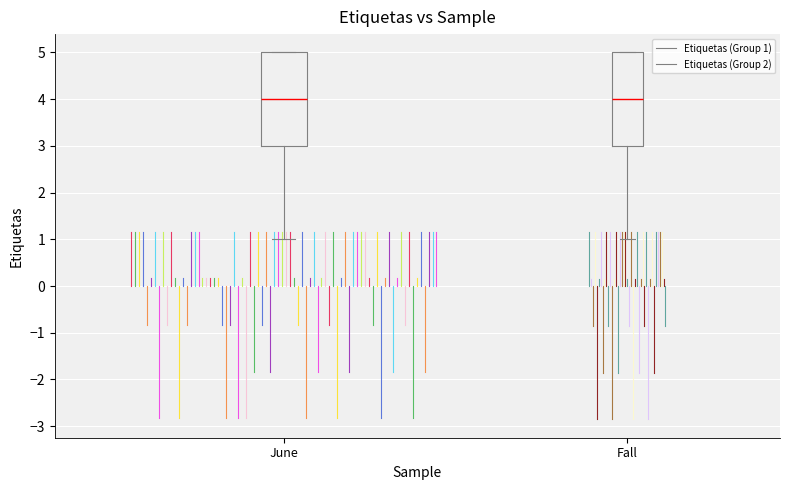

Reading left to right, transcribe this box plot: for each box, give where its median line is, the range the box spans, and where its two whiskers end, as read against the y-axis. The values are not printed on the chart, so give them approximately, as read against the axis.

June: median 4, box 3 to 5, whiskers 1 to 5
Fall: median 4, box 3 to 5, whiskers 1 to 5